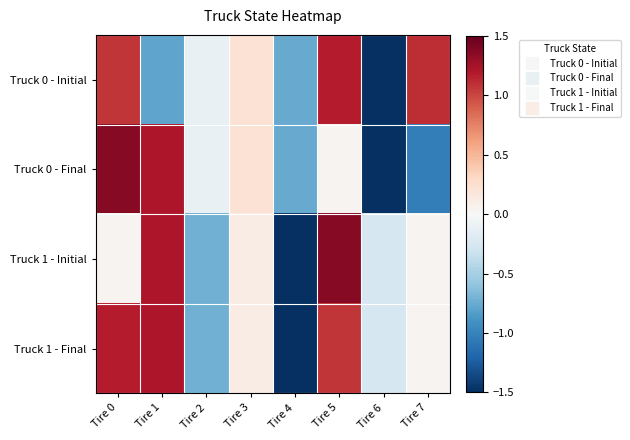

At how many categories does at least one series exceed 0?

5